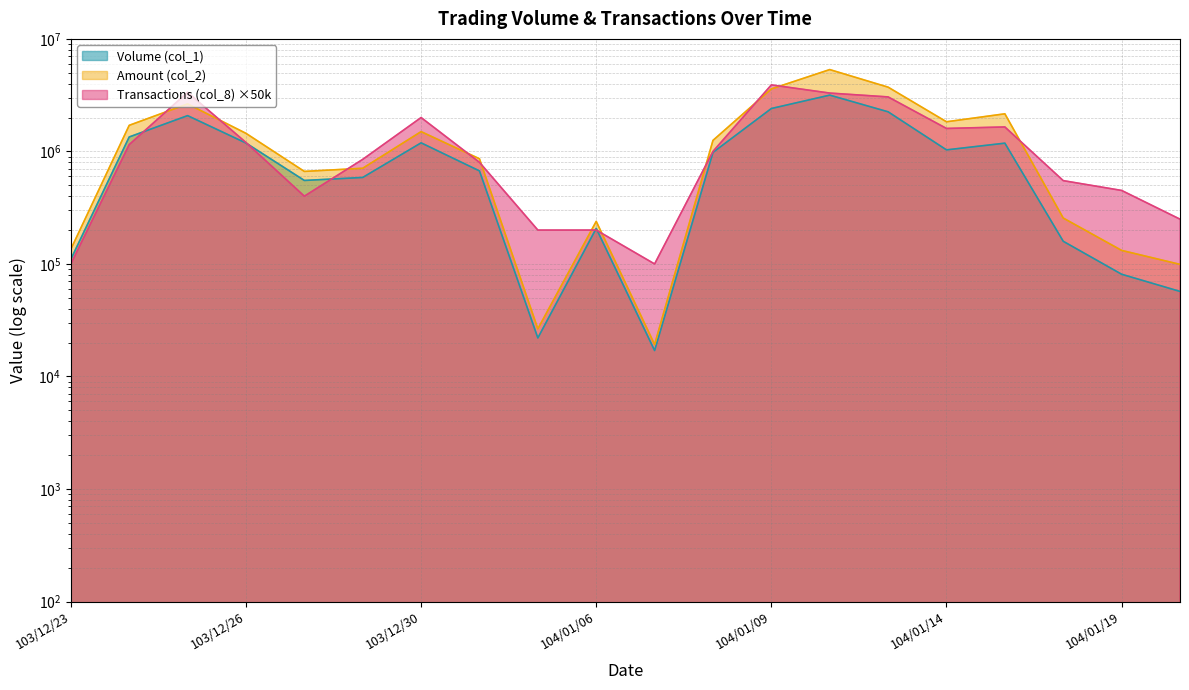

How many interior local peaks does the Amount (col_2) series have?

5